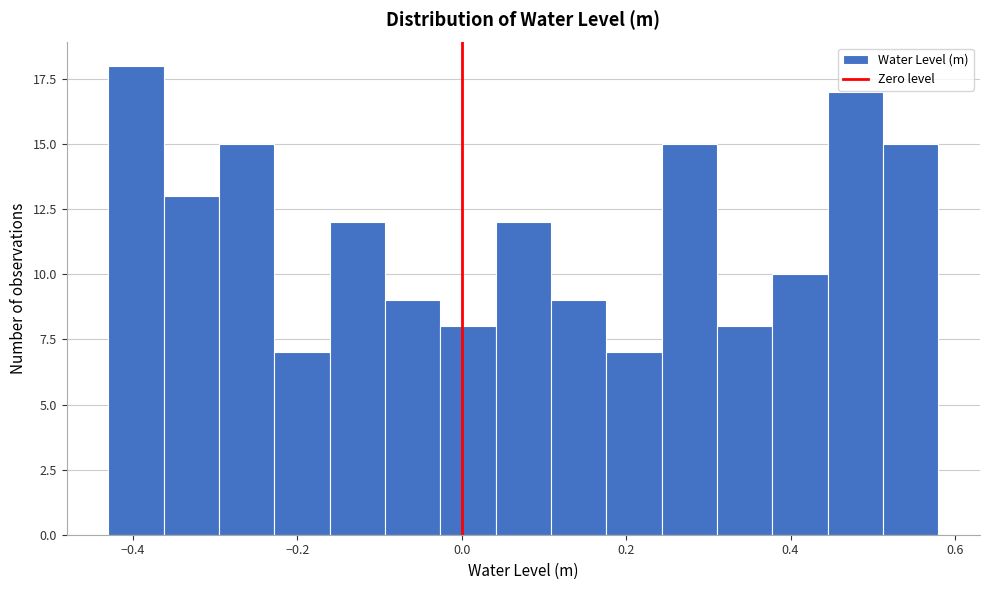

Around what value on the x-axis is the tallest bar? Give the approximate position of its centre, as read against the axis.

-0.40